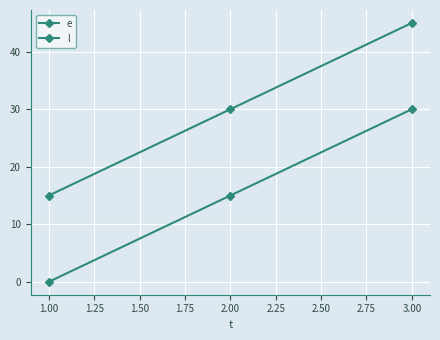

How many values in the e series are below 15?

1